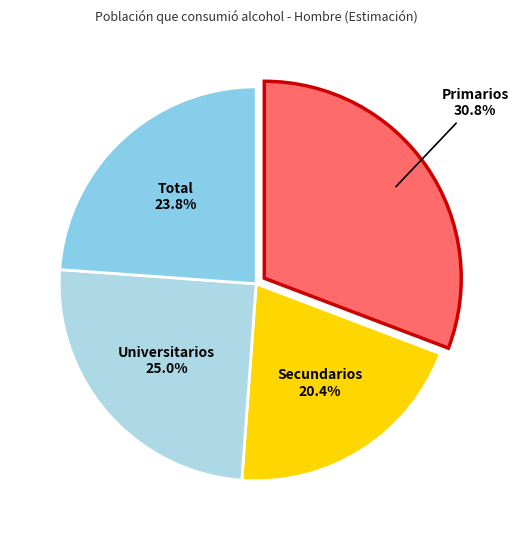

Which slice is the smallest?

Secundarios